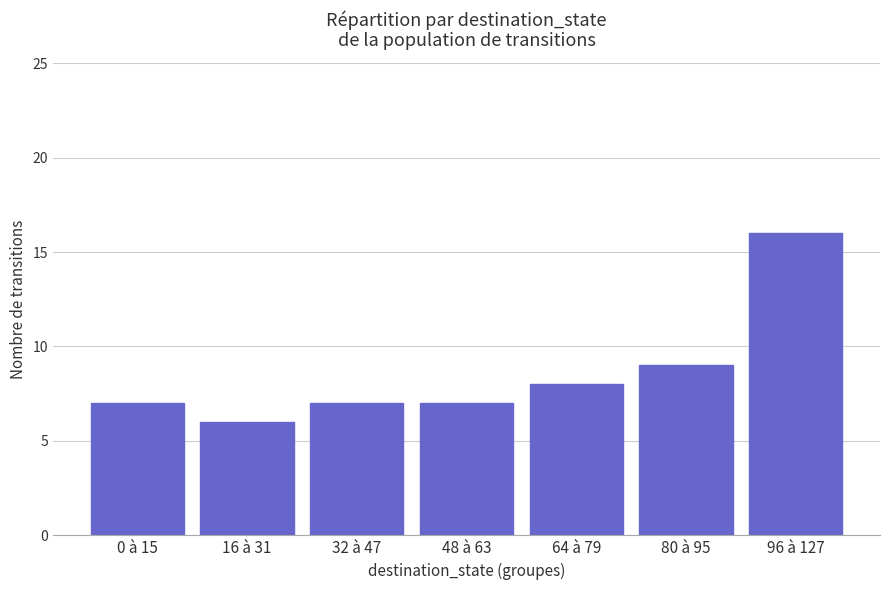

Between 0 à 15 and 64 à 79, which is larger?

64 à 79